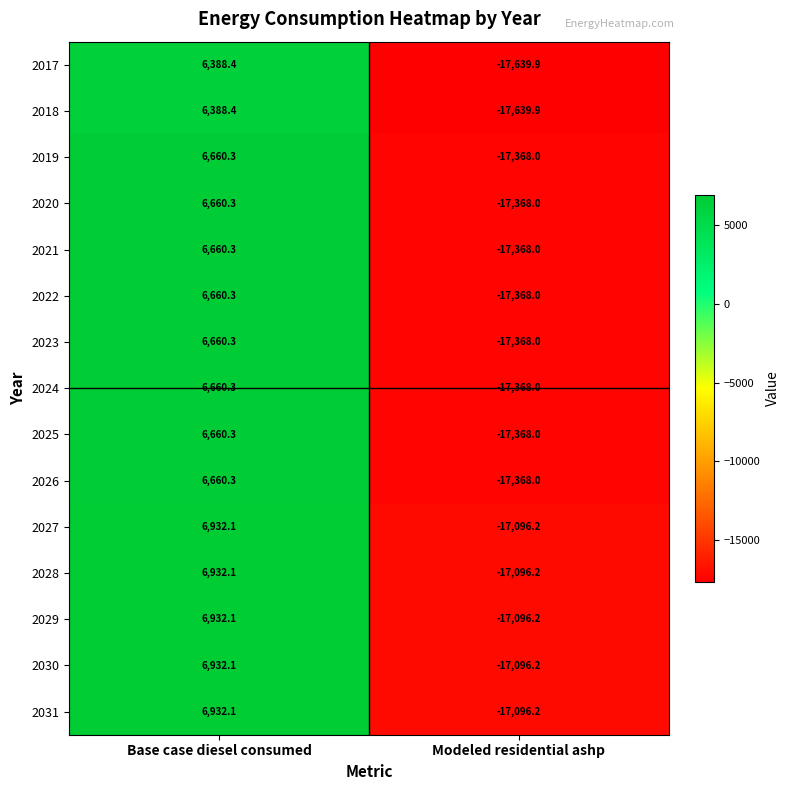

True or false: 2029 has a value of -30557.7 at Modeled residential ashp.

False